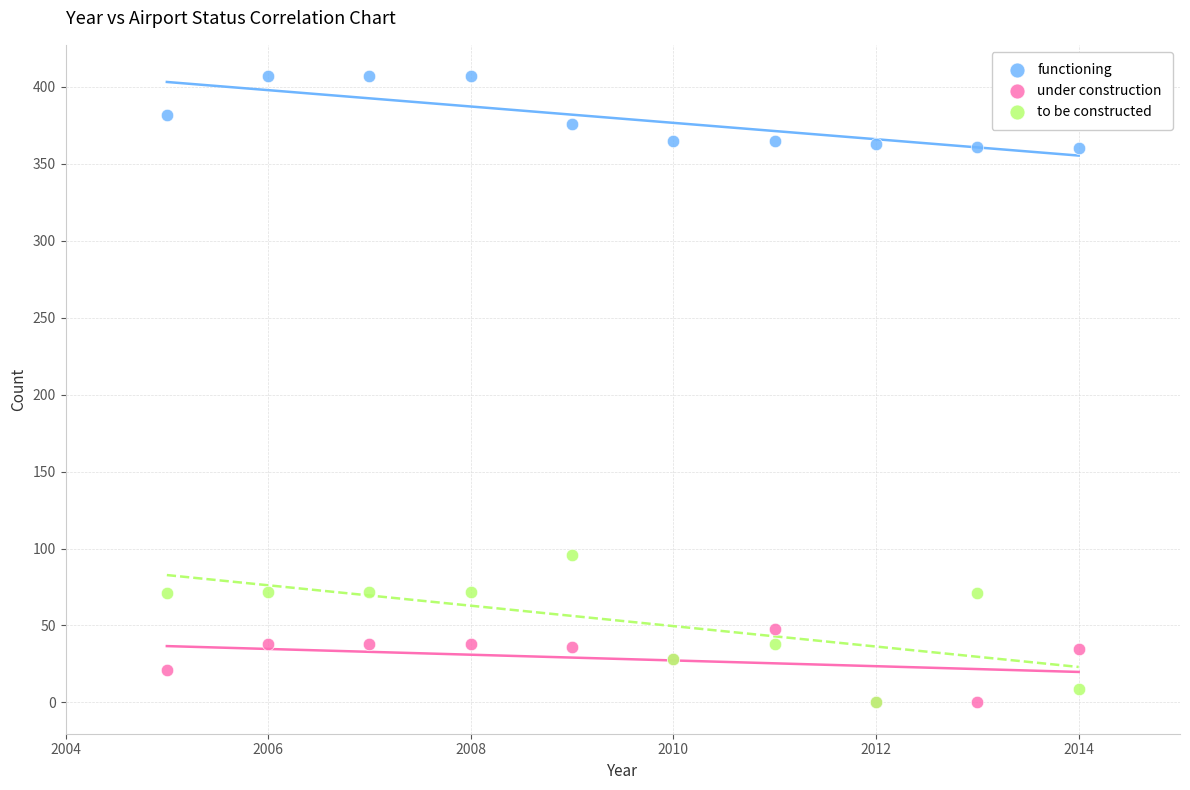

Across all series, what Y value is closest to 203?

96